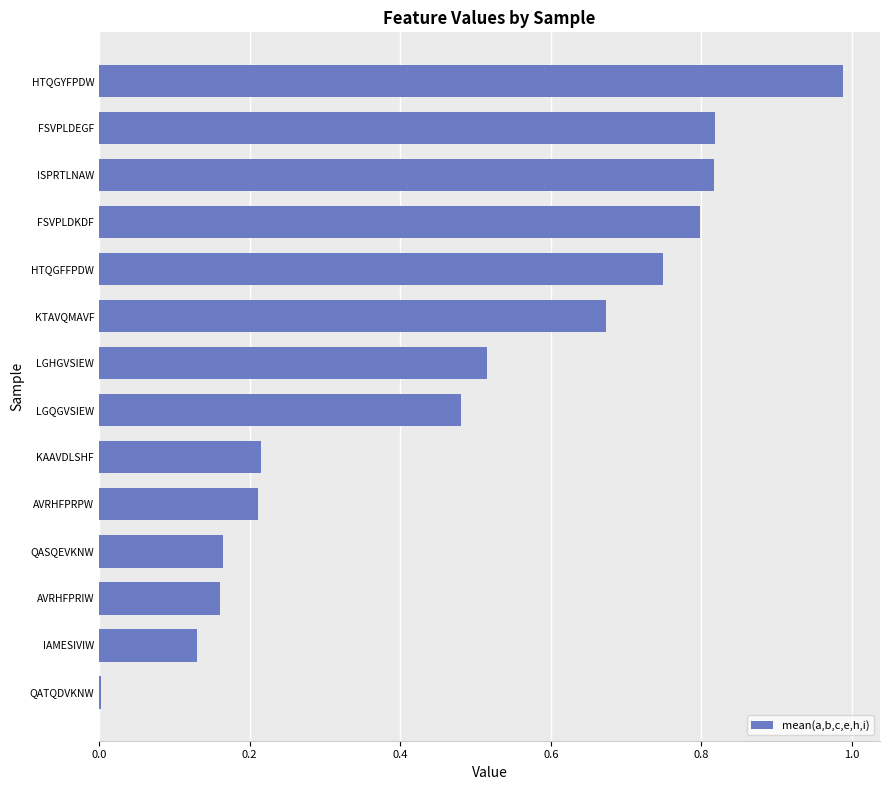

The value at FSVPLDEGF is 0.8. True or false?

True